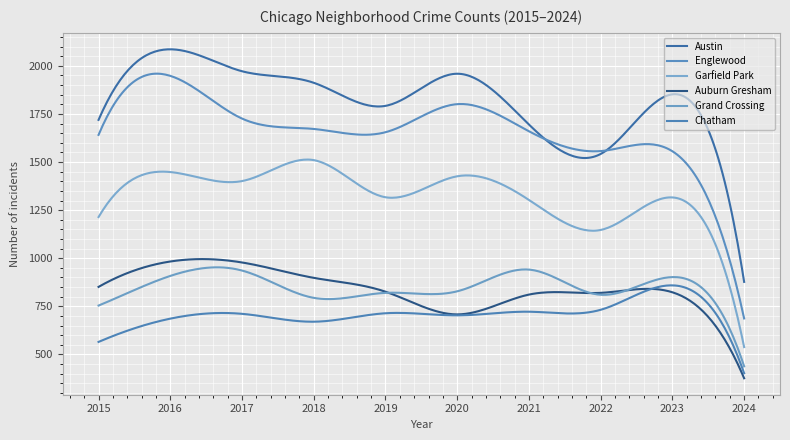

What is the sum of all Englewood values?

498004.8